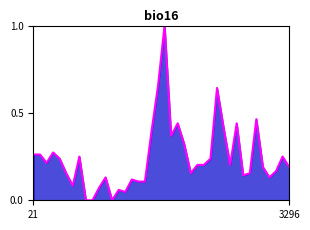

What is the difference between the maximum and minimum values?

1.0